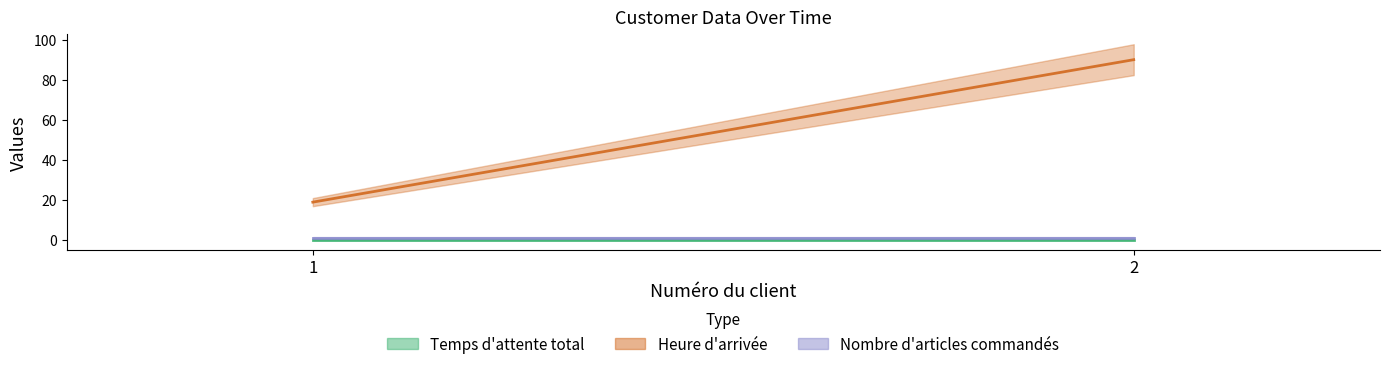

What is the spread (max minus min) of values at 2?

90